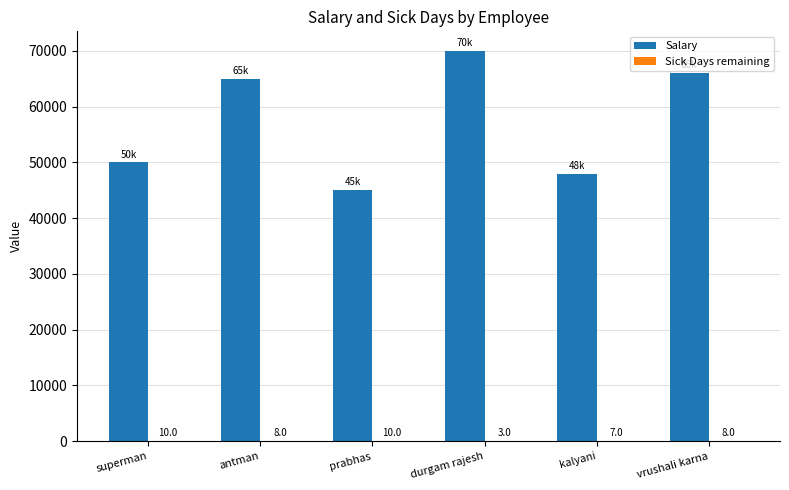

Read the Salary value at prabhas.

45000